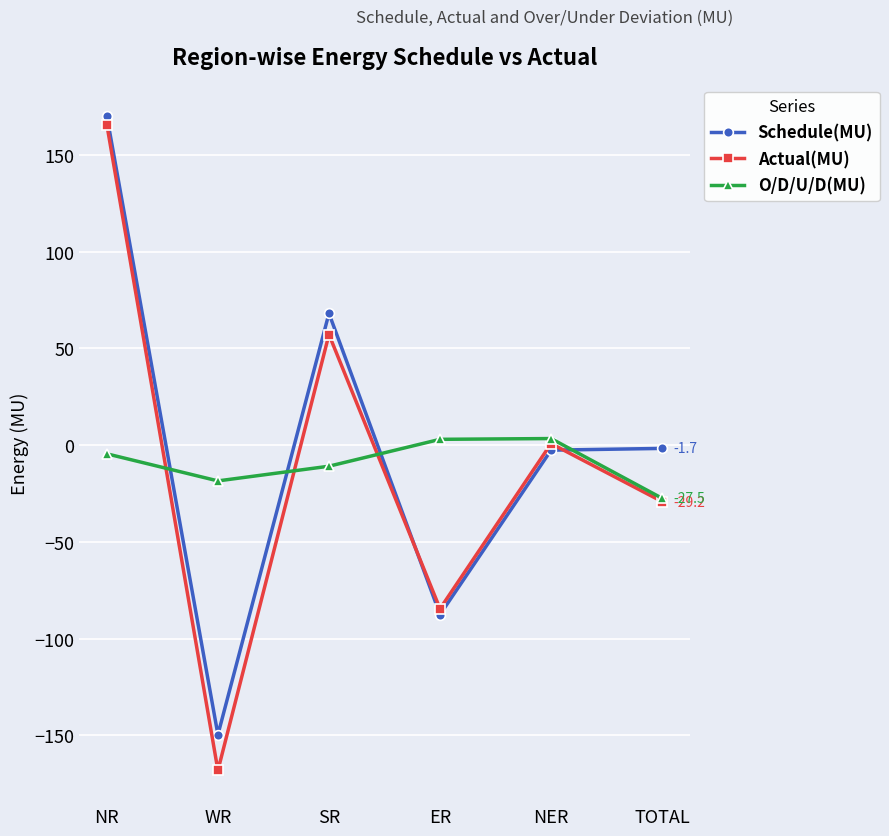

What position from the right is SR?

4